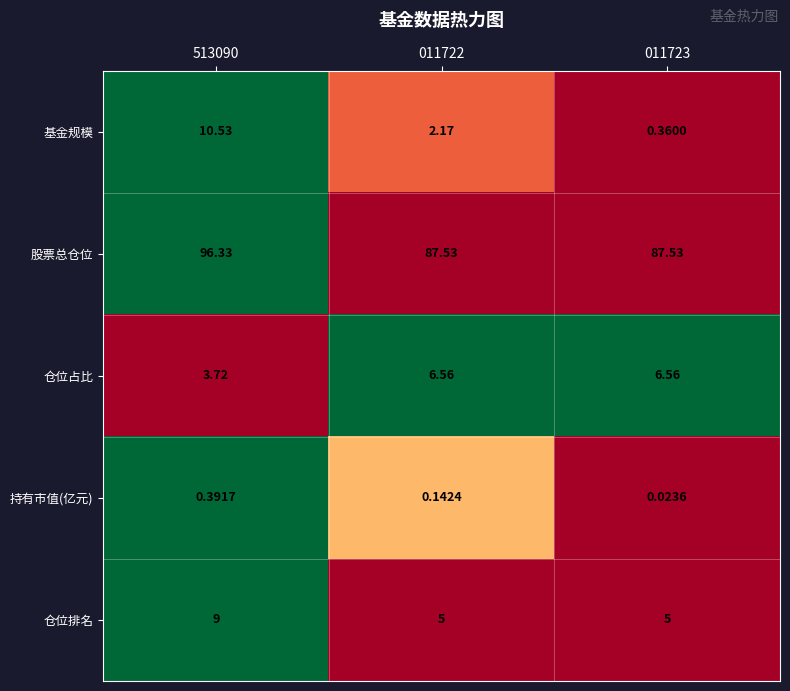

Which series has the largest total across all categories?

股票总仓位